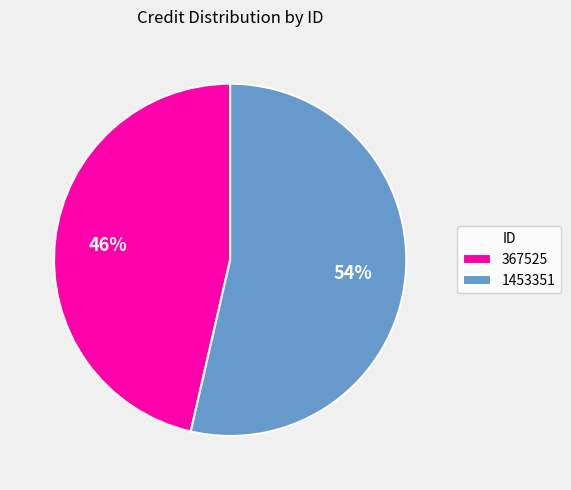

Approximately how many times larger is the value at 1453351 compared to 367525?

1.2